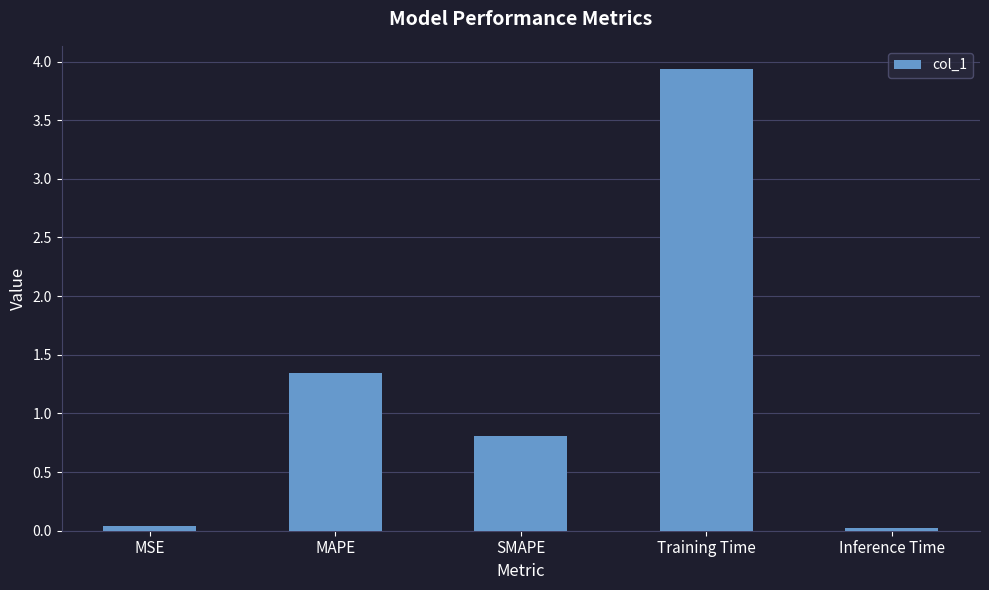

Are the bars horizontal?

No